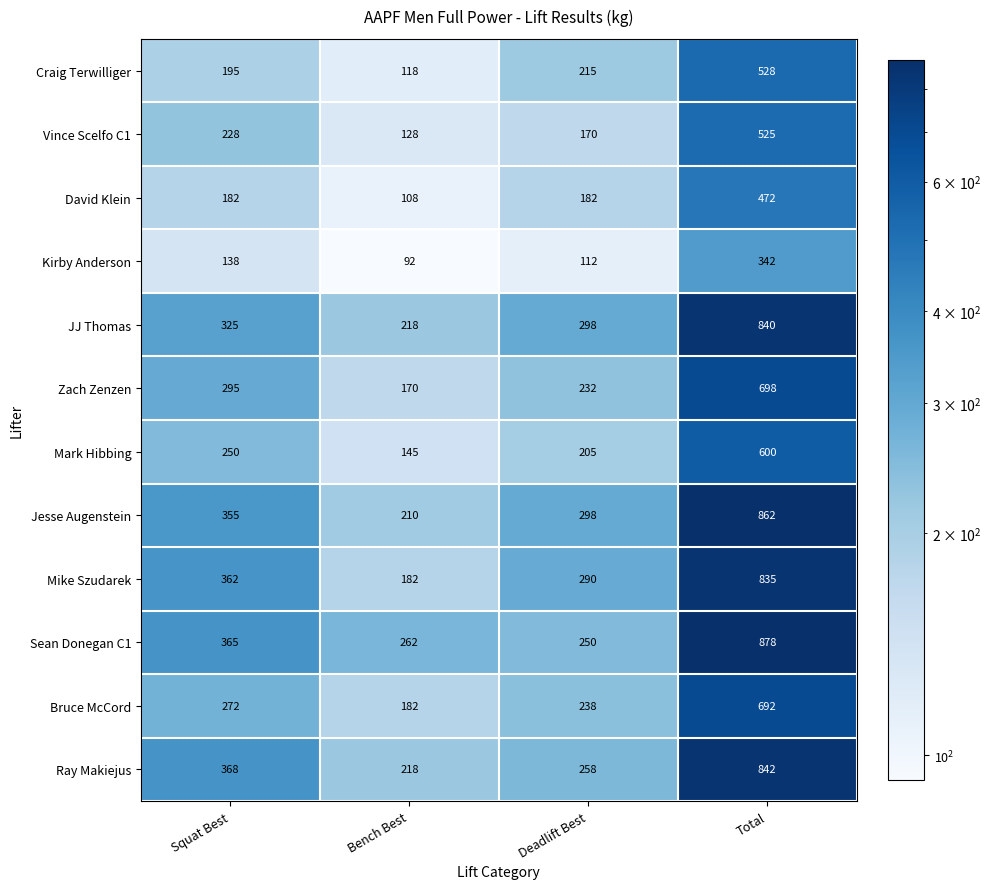

The value of Zach Zenzen at Total is 698. True or false?

True